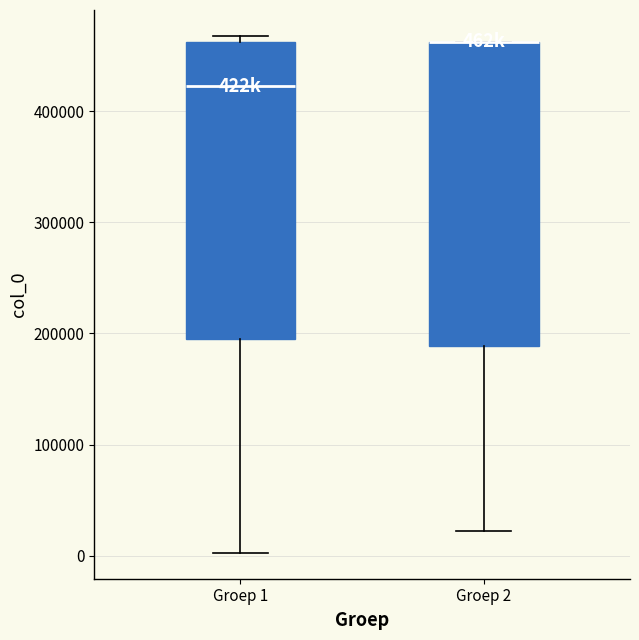

Reading left to right, transcribe this box plot: for each box, give where its median line is, the range the box spans, and where its two whiskers end, as read against the y-axis. The values are not printed on the chart, so give them approximately, as read against the axis.

Groep 1: median 420000, box 200000 to 460000, whiskers 0 to 470000
Groep 2: median 460000 (drawn on the box's upper edge), box 190000 to 460000, whiskers 20000 to 460000